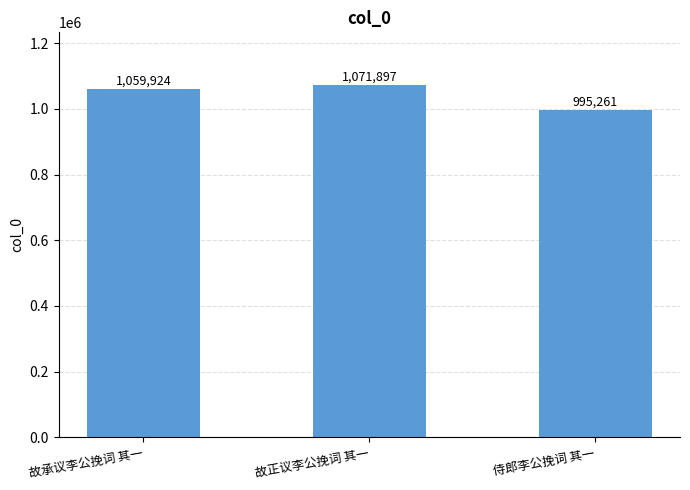

The chart shows a value of 1059924 at 故承议李公挽词 其一. True or false?

True